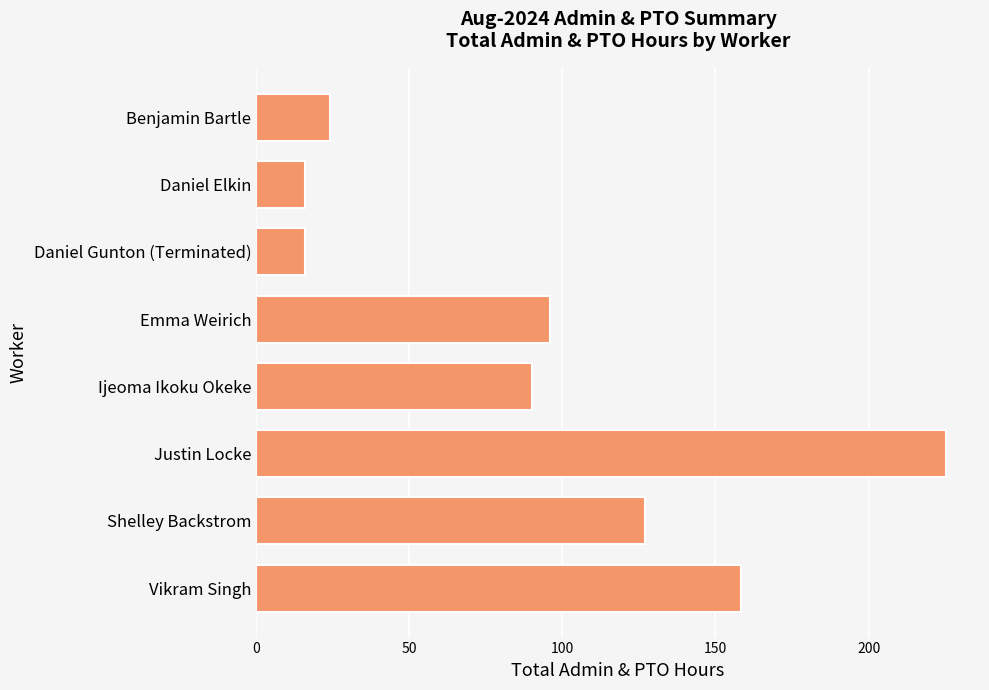

What is the difference between the maximum and minimum values?

209.1